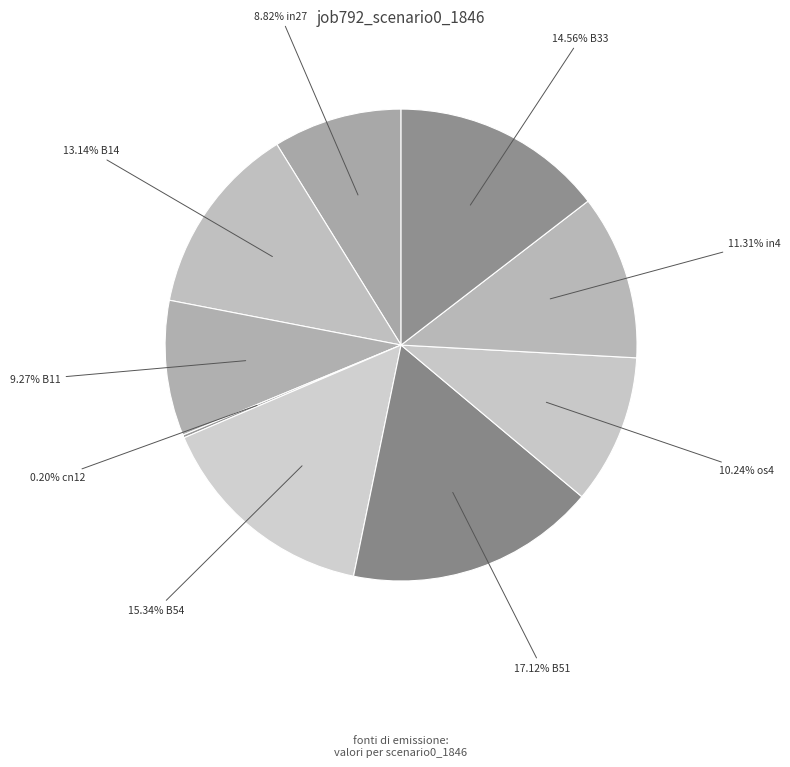

Count the number of slices in the pie.

9